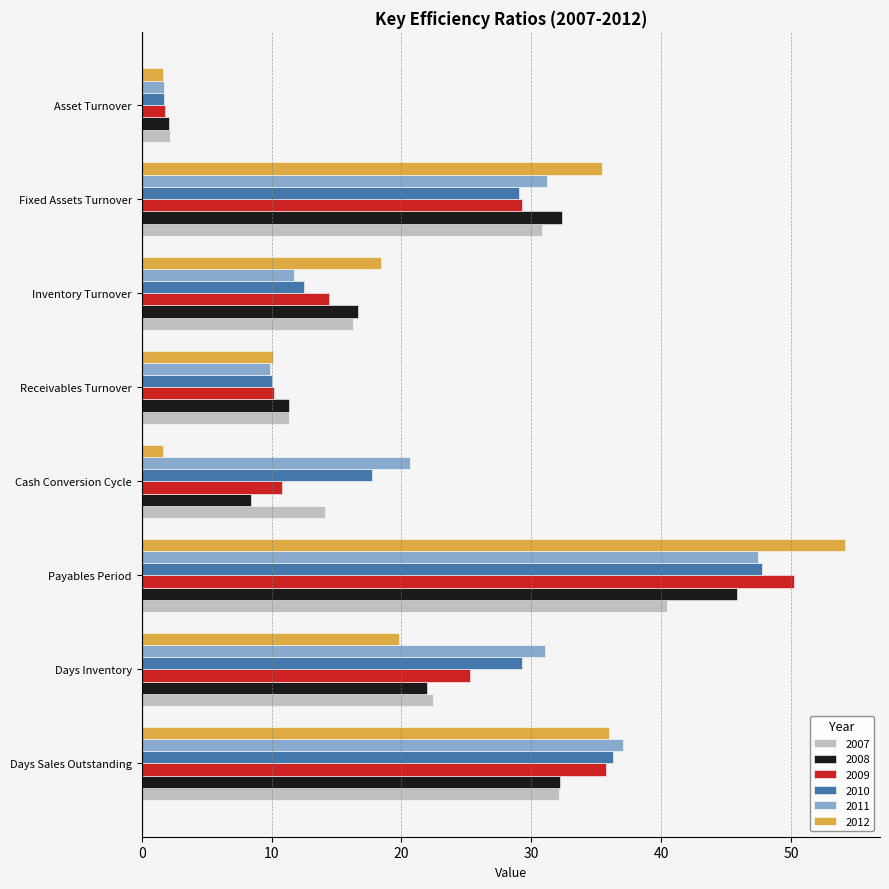

What is the spread (max minus min) of values at Payables Period?

13.7